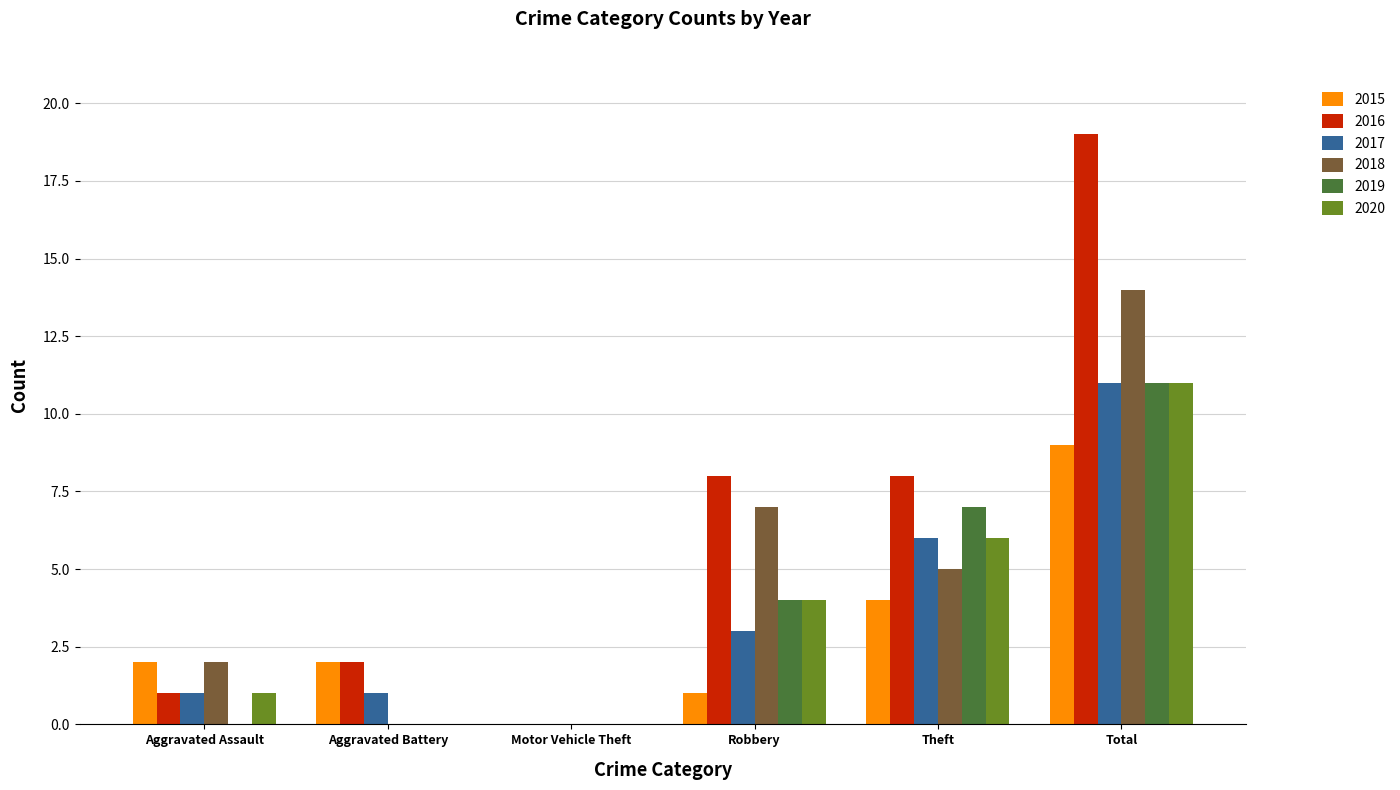

Is it true that 2017 equals 5 at Robbery?

False